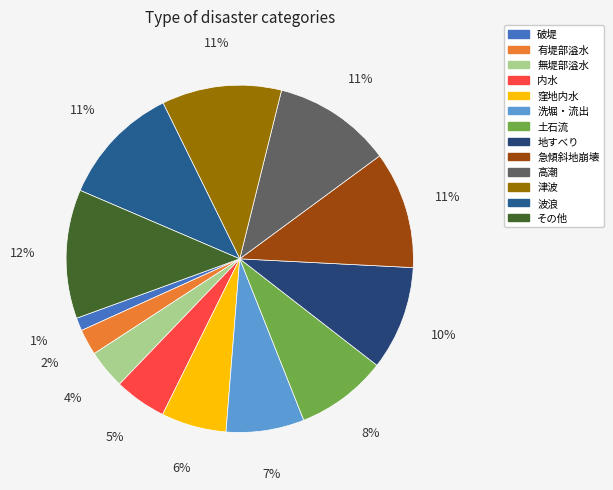

True or false: 有堤部溢水 accounts for 2% of the total.

True